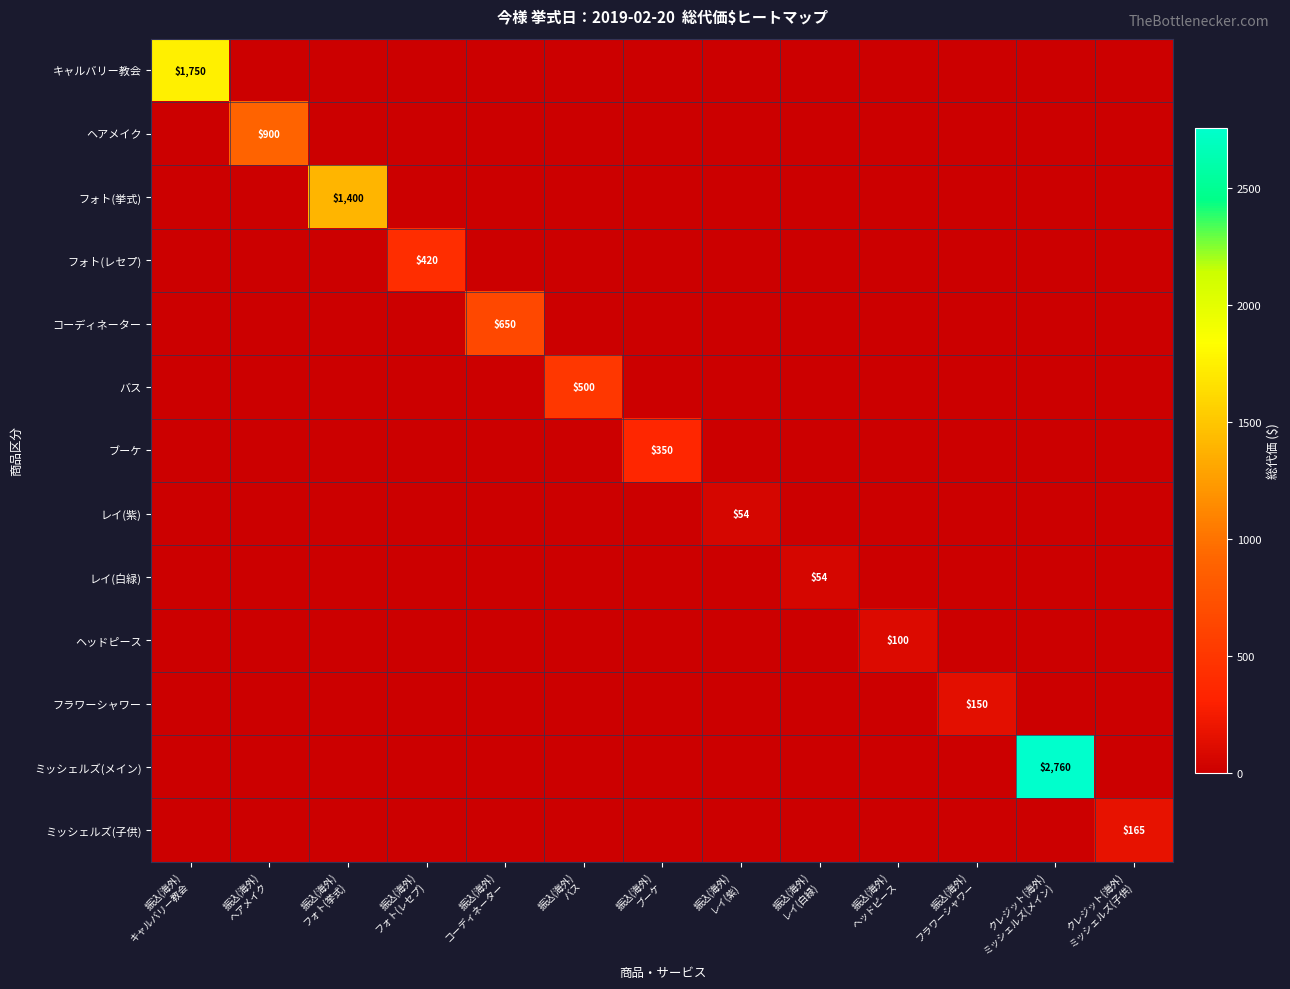

What is the spread (max minus min) of values at 振込(海外)
フォト(挙式)?

1400